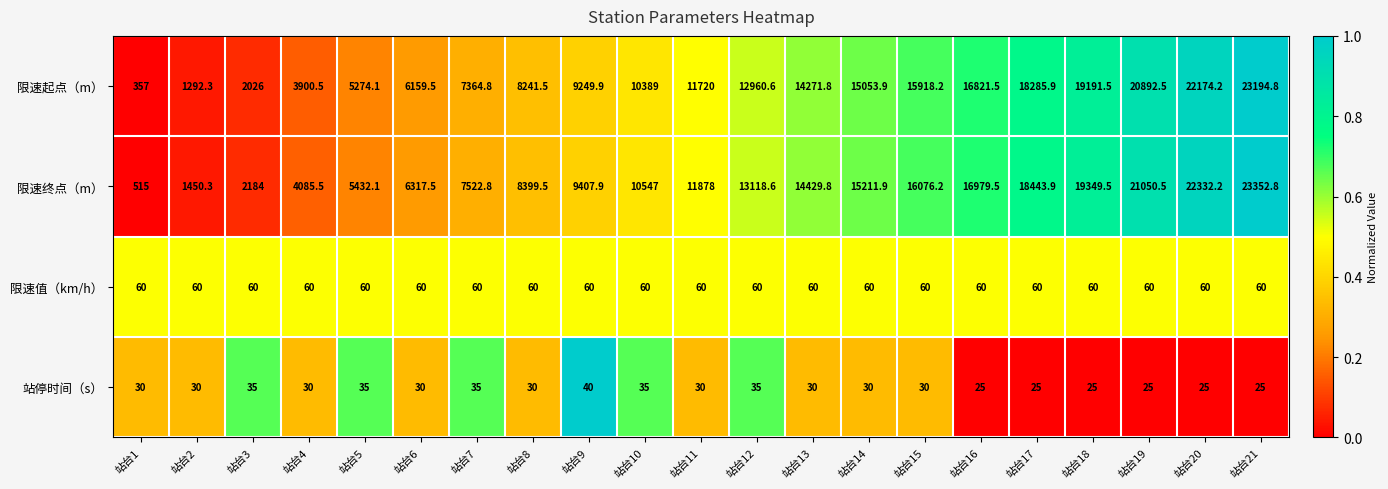

Is it true that 站停时间（s） equals 60.9 at 站台5?

False